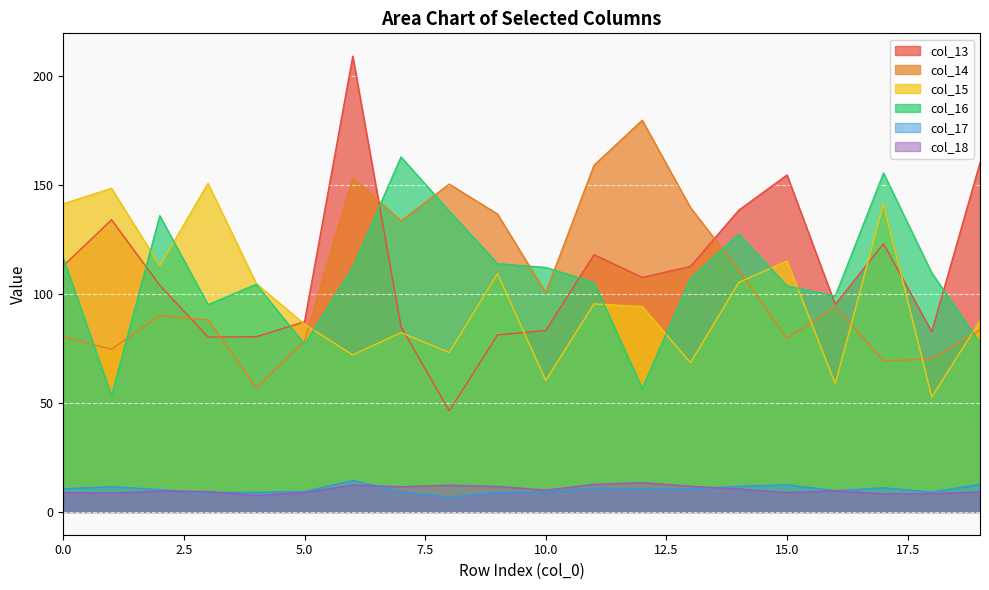

True or false: col_15 and col_17 cross at least once.

False